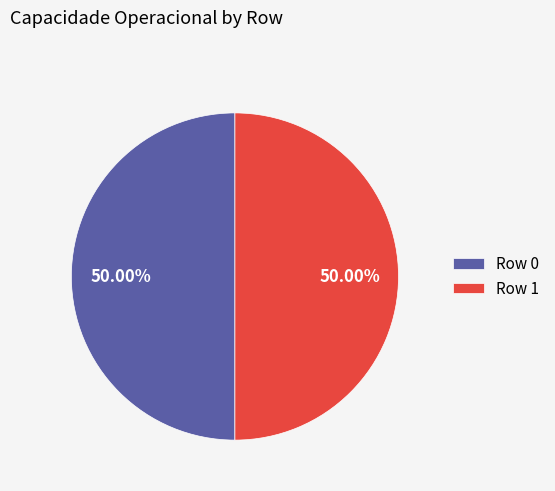

True or false: Row 1 accounts for 50% of the total.

True